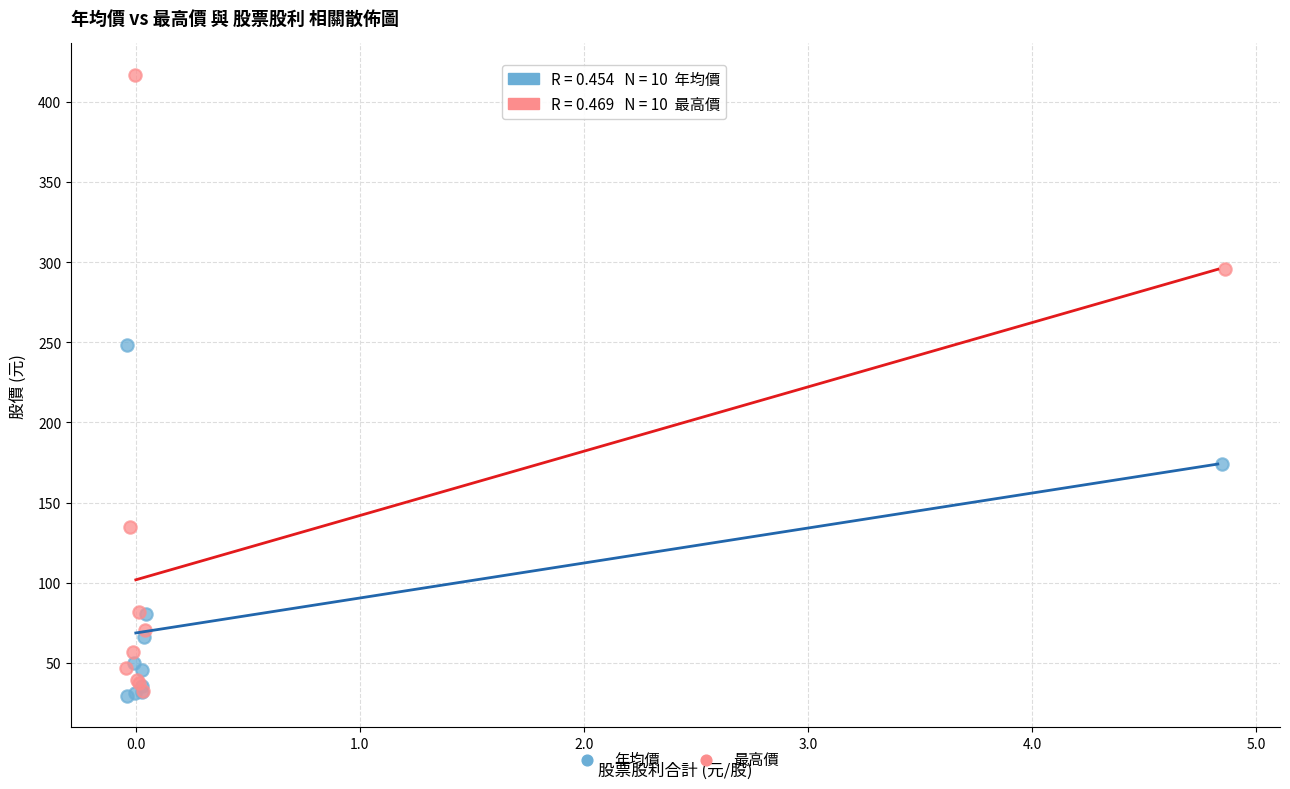

Which series reaches the maximum Y coordinate?

最高價